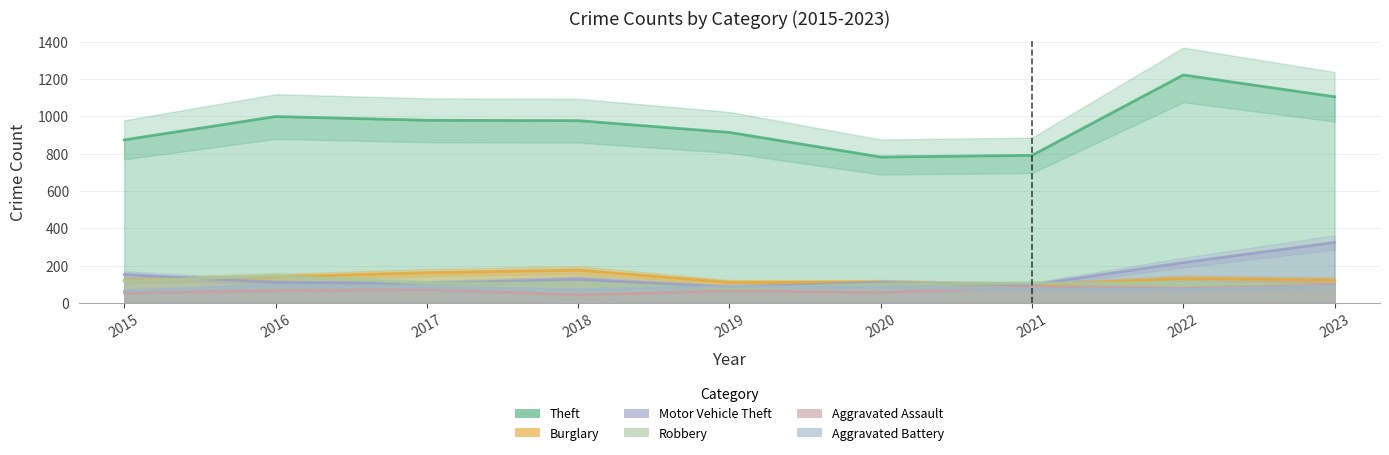

The Aggravated Assault series shows 45 at 2022. True or false?

False